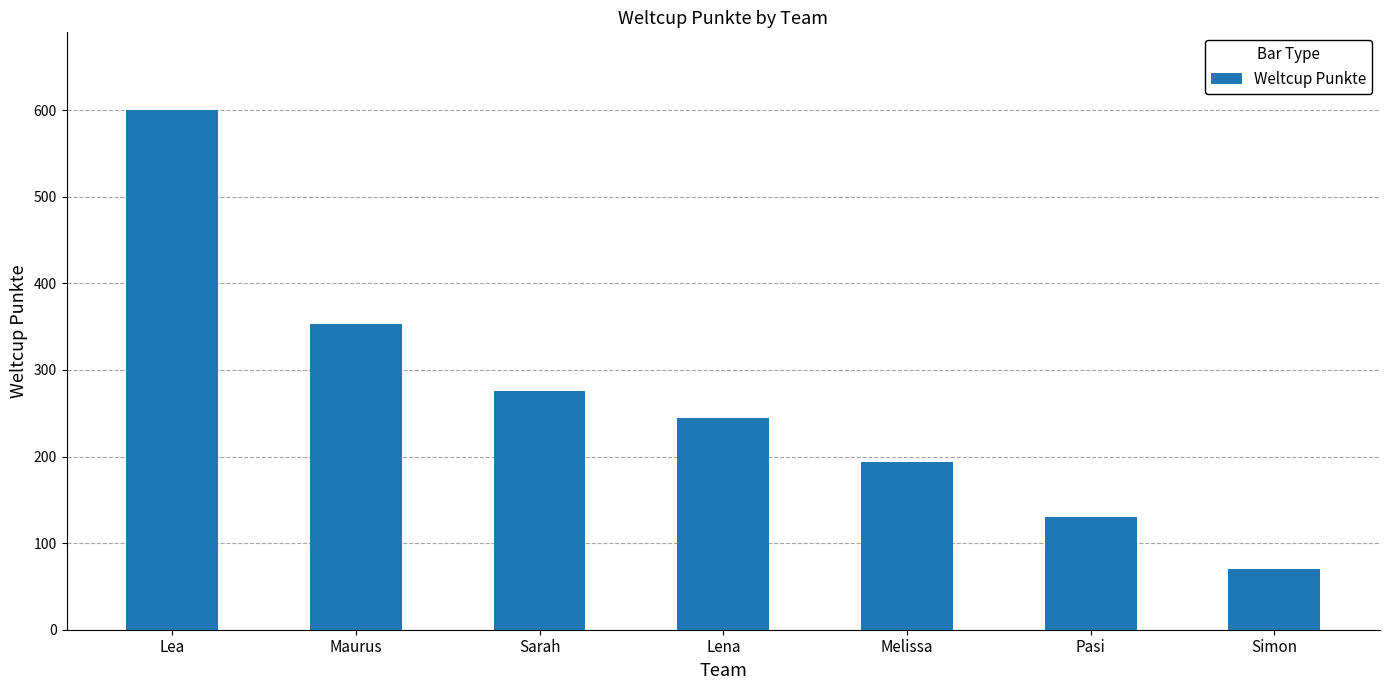

What is the difference between the maximum and minimum values?

530